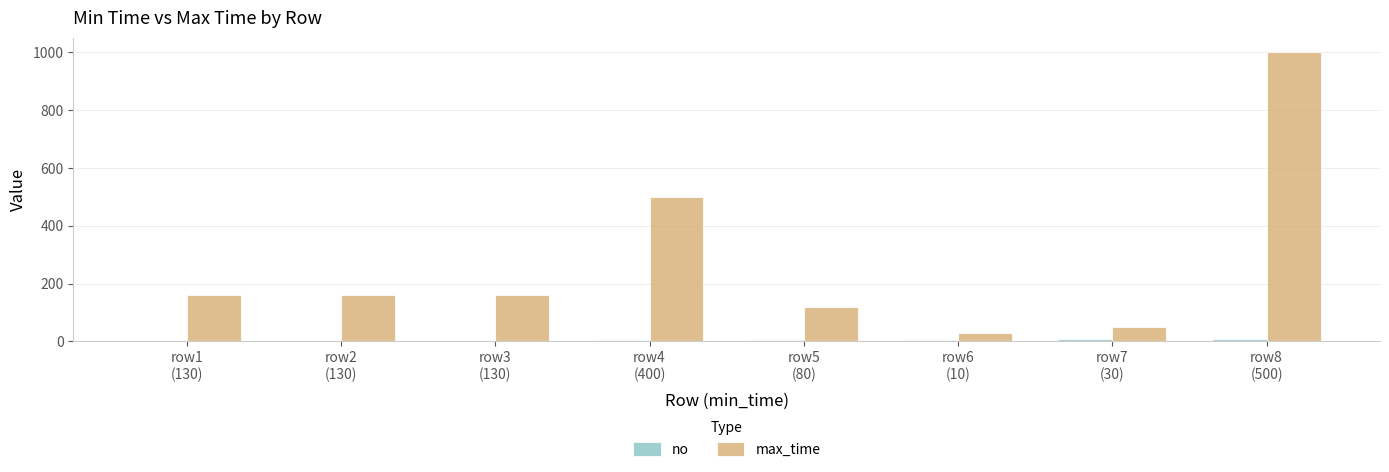

Which series has the largest total across all categories?

max_time